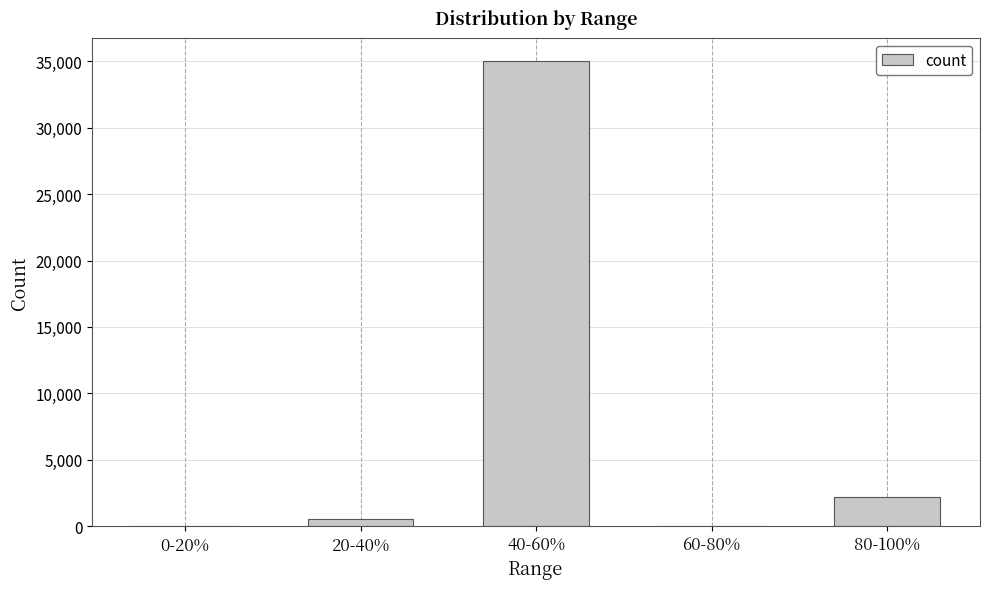

At which label is the value closest to 17507?

80-100%